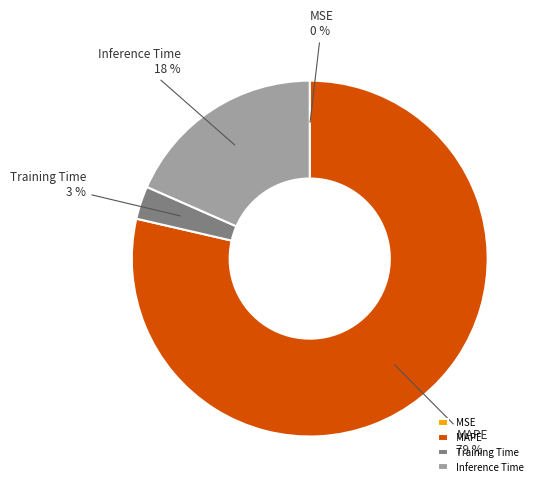

What is the largest slice in the pie chart?

MAPE